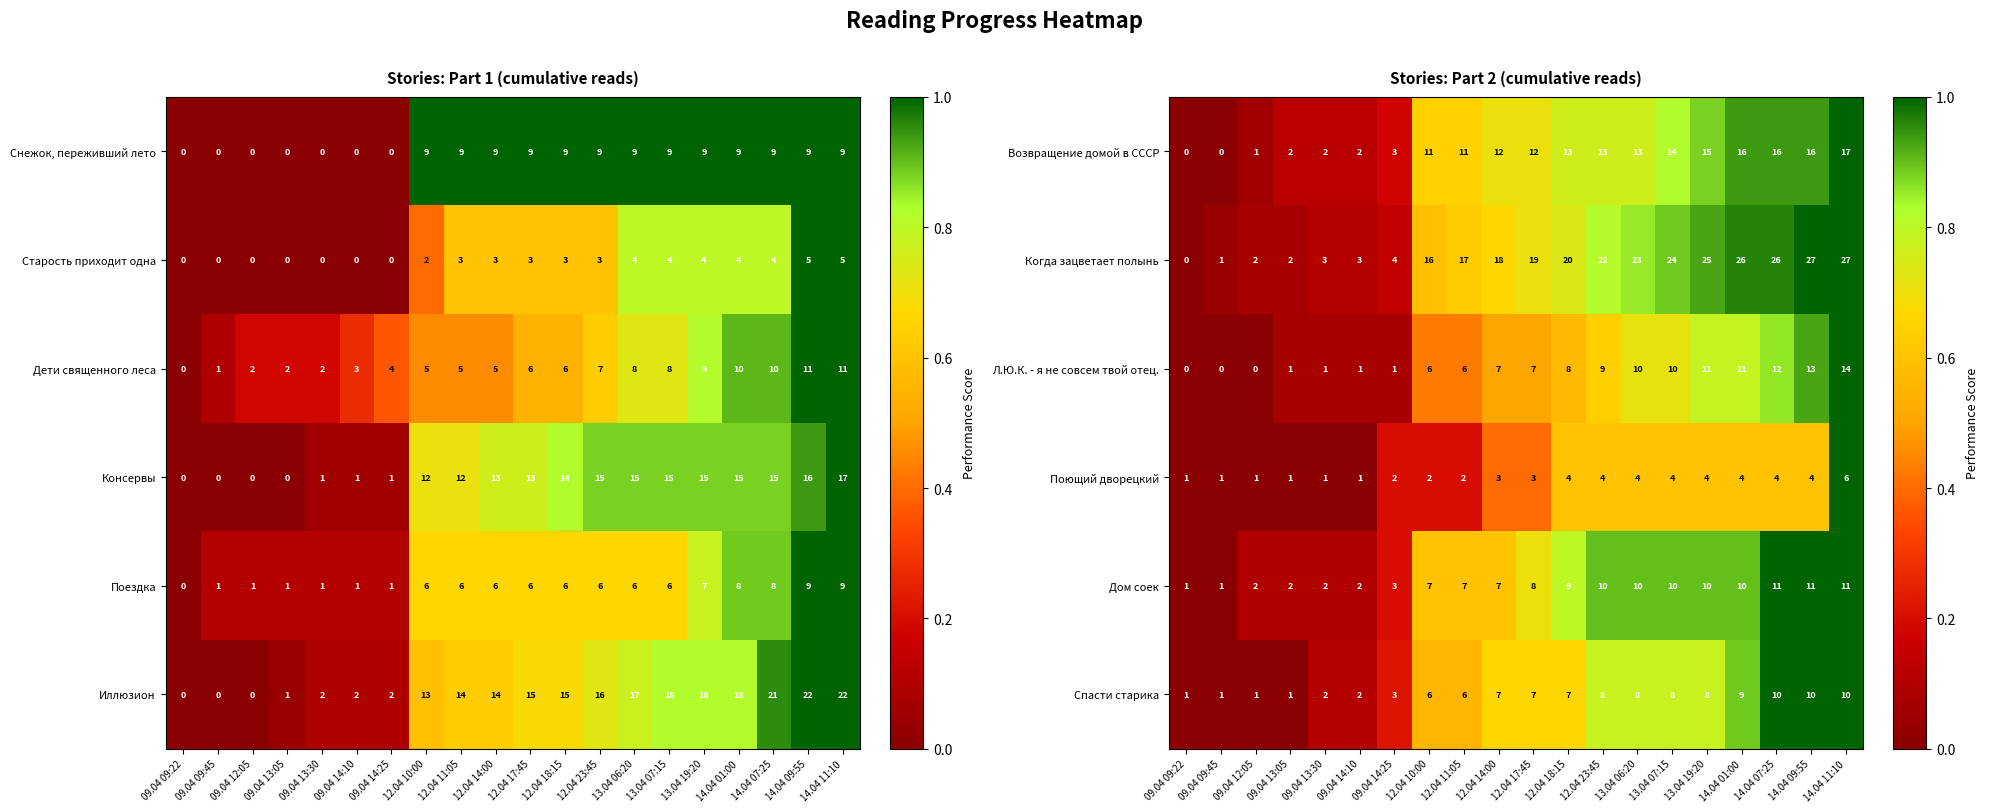

The value of Поющий дворецкий at 13.04 06:20 is 0.2. True or false?

False